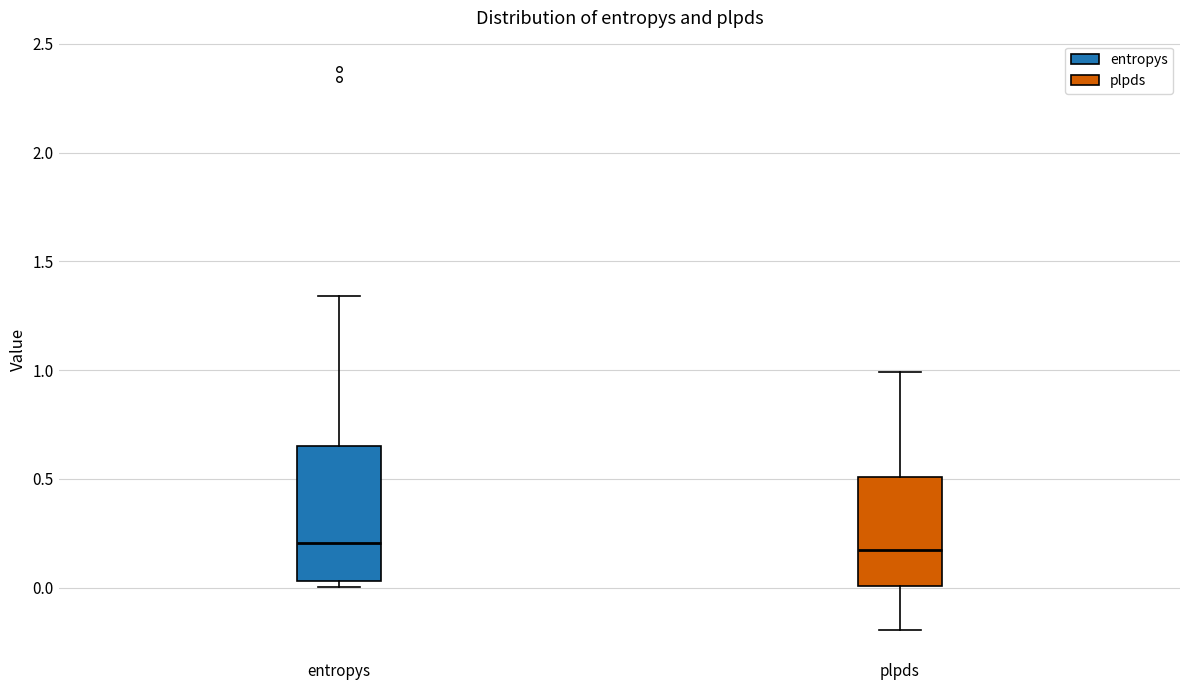

Reading left to right, read every box against the y-axis: the position of its median line, the range the box covers, and the ends of its whiskers. The values are not printed on the chart, so give them approximately, as read against the axis.

entropys: median 0.20, box 0.05 to 0.65, whiskers 0.00 to 1.35
plpds: median 0.15, box 0.00 to 0.50, whiskers -0.20 to 1.00